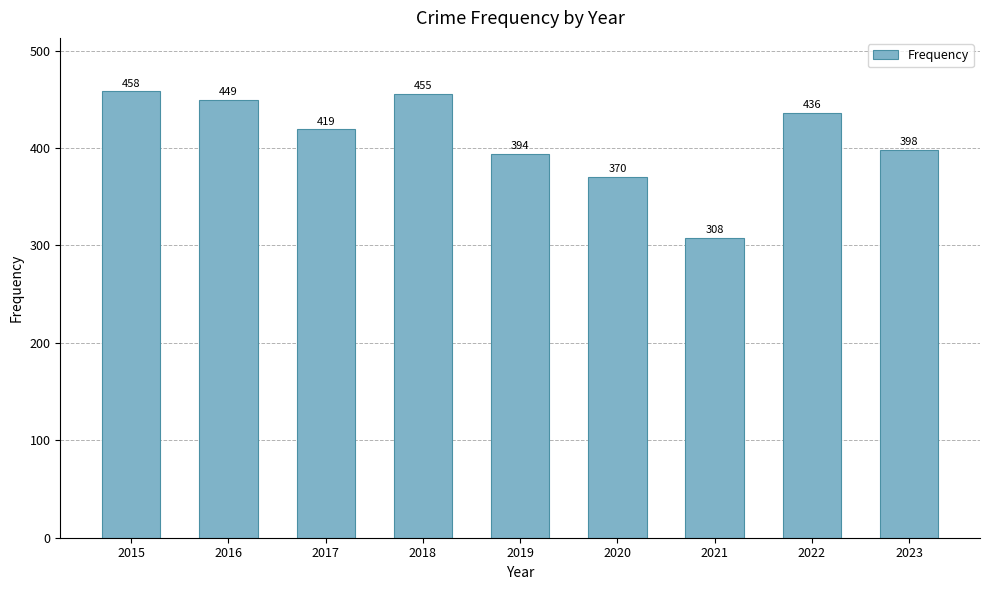

What is the sum of the values at 2017 and 2018?

874